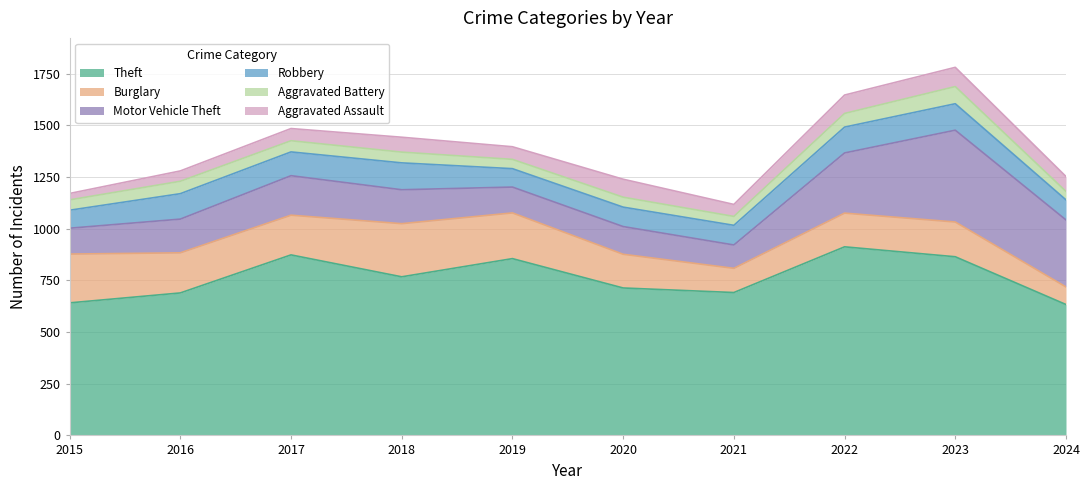

Reading left to right, list all the values displayed in this chart.

Theft: 2015=641	2016=689	2017=873	2018=767	2019=855	2020=713	2021=691	2022=912	2023=864	2024=633
Burglary: 2015=236	2016=194	2017=192	2018=257	2019=221	2020=163	2021=117	2022=163	2023=168	2024=85
Motor Vehicle Theft: 2015=125	2016=163	2017=191	2018=164	2019=125	2020=134	2021=113	2022=291	2023=444	2024=324
Robbery: 2015=87	2016=123	2017=115	2018=130	2019=89	2020=94	2021=95	2022=125	2023=128	2024=97
Aggravated Battery: 2015=50	2016=60	2017=54	2018=52	2019=45	2020=48	2021=43	2022=66	2023=83	2024=41
Aggravated Assault: 2015=31	2016=50	2017=59	2018=72	2019=61	2020=87	2021=58	2022=89	2023=93	2024=72